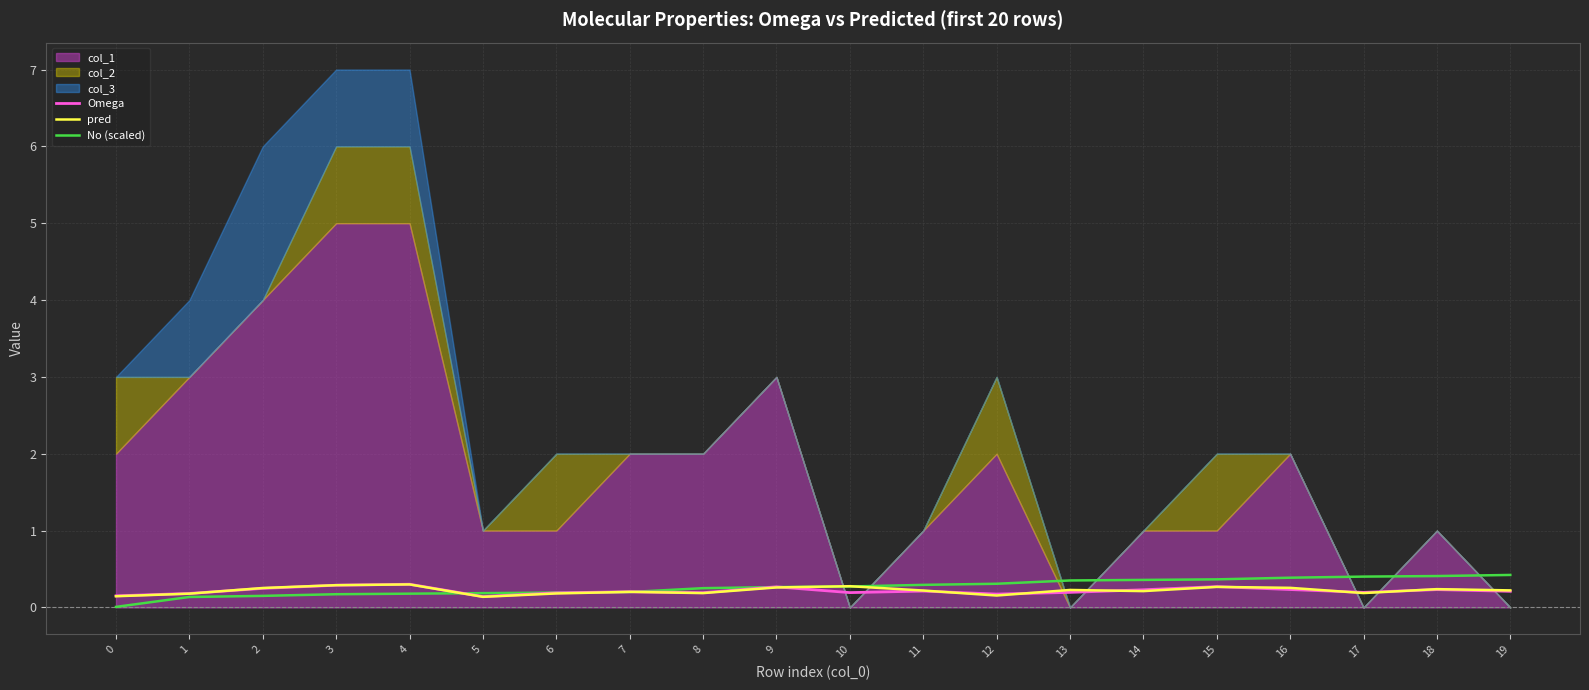

The value of Omega at 7 is 0.3. True or false?

False